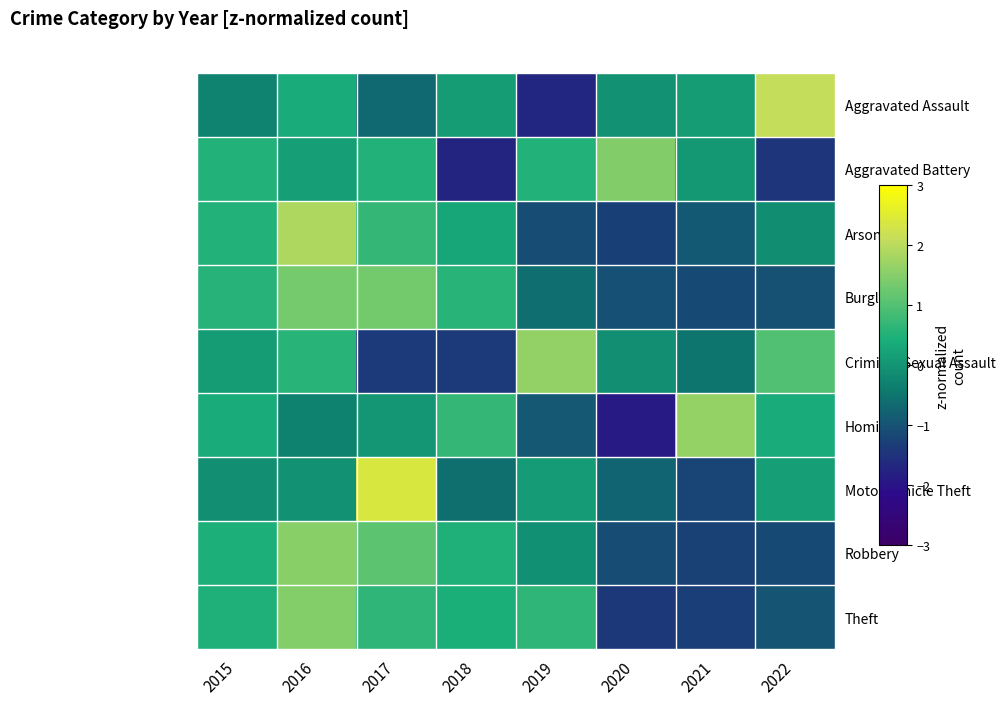

What is the spread (max minus min) of values at 2018?

2.4